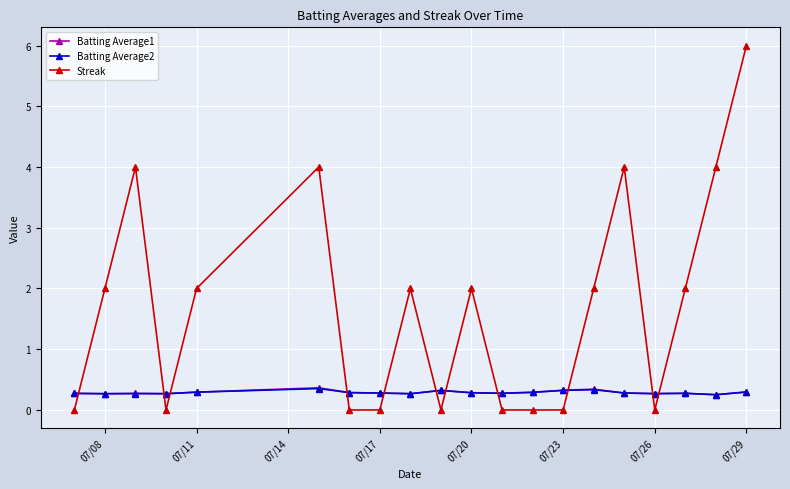

Which series has the widest spread of values?

Streak